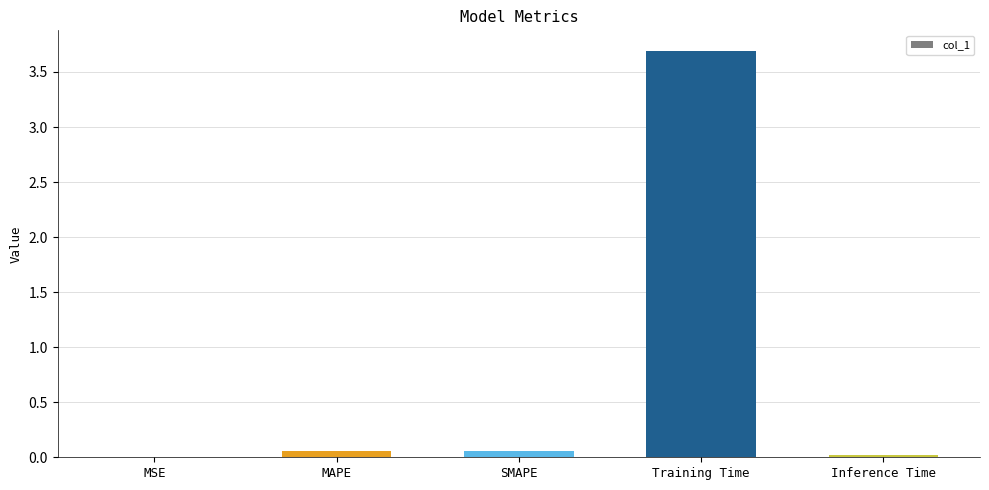

Is it true that the value at Inference Time is 0.0?

True